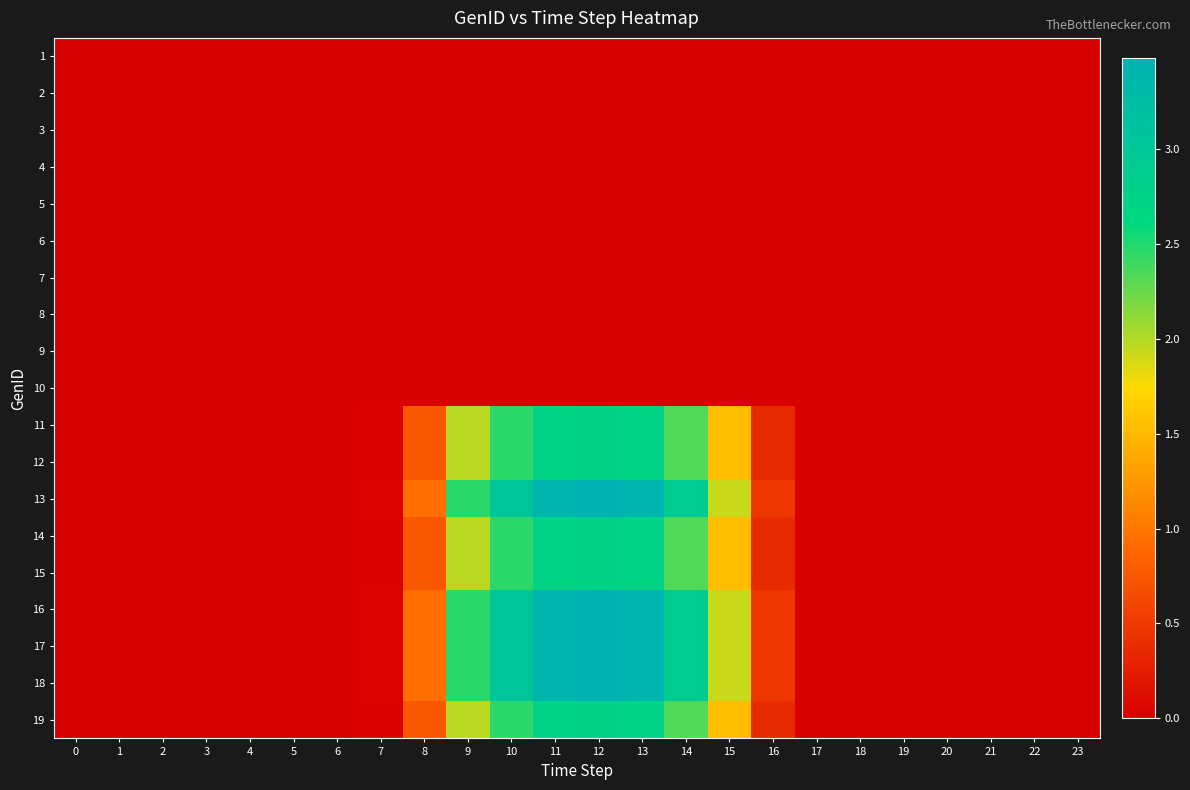

Reading left to right, list all the values displayed in this chart.

1: 0=0.0	1=0.0	2=0.0	3=0.0	4=0.0	5=0.0	6=0.0	7=0.0	8=0.0	9=0.0	10=0.0	11=0.0	12=0.0	13=0.0	14=0.0	15=0.0	16=0.0	17=0.0	18=0.0	19=0.0	20=0.0	21=0.0	22=0.0	23=0.0
2: 0=0.0	1=0.0	2=0.0	3=0.0	4=0.0	5=0.0	6=0.0	7=0.0	8=0.0	9=0.0	10=0.0	11=0.0	12=0.0	13=0.0	14=0.0	15=0.0	16=0.0	17=0.0	18=0.0	19=0.0	20=0.0	21=0.0	22=0.0	23=0.0
3: 0=0.0	1=0.0	2=0.0	3=0.0	4=0.0	5=0.0	6=0.0	7=0.0	8=0.0	9=0.0	10=0.0	11=0.0	12=0.0	13=0.0	14=0.0	15=0.0	16=0.0	17=0.0	18=0.0	19=0.0	20=0.0	21=0.0	22=0.0	23=0.0
4: 0=0.0	1=0.0	2=0.0	3=0.0	4=0.0	5=0.0	6=0.0	7=0.0	8=0.0	9=0.0	10=0.0	11=0.0	12=0.0	13=0.0	14=0.0	15=0.0	16=0.0	17=0.0	18=0.0	19=0.0	20=0.0	21=0.0	22=0.0	23=0.0
5: 0=0.0	1=0.0	2=0.0	3=0.0	4=0.0	5=0.0	6=0.0	7=0.0	8=0.0	9=0.0	10=0.0	11=0.0	12=0.0	13=0.0	14=0.0	15=0.0	16=0.0	17=0.0	18=0.0	19=0.0	20=0.0	21=0.0	22=0.0	23=0.0
6: 0=0.0	1=0.0	2=0.0	3=0.0	4=0.0	5=0.0	6=0.0	7=0.0	8=0.0	9=0.0	10=0.0	11=0.0	12=0.0	13=0.0	14=0.0	15=0.0	16=0.0	17=0.0	18=0.0	19=0.0	20=0.0	21=0.0	22=0.0	23=0.0
7: 0=0.0	1=0.0	2=0.0	3=0.0	4=0.0	5=0.0	6=0.0	7=0.0	8=0.0	9=0.0	10=0.0	11=0.0	12=0.0	13=0.0	14=0.0	15=0.0	16=0.0	17=0.0	18=0.0	19=0.0	20=0.0	21=0.0	22=0.0	23=0.0
8: 0=0.0	1=0.0	2=0.0	3=0.0	4=0.0	5=0.0	6=0.0	7=0.0	8=0.0	9=0.0	10=0.0	11=0.0	12=0.0	13=0.0	14=0.0	15=0.0	16=0.0	17=0.0	18=0.0	19=0.0	20=0.0	21=0.0	22=0.0	23=0.0
9: 0=0.0	1=0.0	2=0.0	3=0.0	4=0.0	5=0.0	6=0.0	7=0.0	8=0.0	9=0.0	10=0.0	11=0.0	12=0.0	13=0.0	14=0.0	15=0.0	16=0.0	17=0.0	18=0.0	19=0.0	20=0.0	21=0.0	22=0.0	23=0.0
10: 0=0.0	1=0.0	2=0.0	3=0.0	4=0.0	5=0.0	6=0.0	7=0.0	8=0.0	9=0.0	10=0.0	11=0.0	12=0.0	13=0.0	14=0.0	15=0.0	16=0.0	17=0.0	18=0.0	19=0.0	20=0.0	21=0.0	22=0.0	23=0.0
11: 0=0.0	1=0.0	2=0.0	3=0.0	4=0.0	5=0.0	6=0.0	7=0.0	8=0.8	9=2.0	10=2.5	11=2.7	12=2.8	13=2.7	14=2.3	15=1.5	16=0.4	17=0.0	18=0.0	19=0.0	20=0.0	21=0.0	22=0.0	23=0.0
12: 0=0.0	1=0.0	2=0.0	3=0.0	4=0.0	5=0.0	6=0.0	7=0.0	8=0.8	9=2.0	10=2.5	11=2.7	12=2.8	13=2.7	14=2.3	15=1.5	16=0.4	17=0.0	18=0.0	19=0.0	20=0.0	21=0.0	22=0.0	23=0.0
13: 0=0.0	1=0.0	2=0.0	3=0.0	4=0.0	5=0.0	6=0.0	7=0.0	8=0.9	9=2.5	10=3.1	11=3.4	12=3.5	13=3.4	14=2.9	15=1.9	16=0.5	17=0.0	18=0.0	19=0.0	20=0.0	21=0.0	22=0.0	23=0.0
14: 0=0.0	1=0.0	2=0.0	3=0.0	4=0.0	5=0.0	6=0.0	7=0.0	8=0.8	9=2.0	10=2.5	11=2.7	12=2.8	13=2.7	14=2.3	15=1.5	16=0.4	17=0.0	18=0.0	19=0.0	20=0.0	21=0.0	22=0.0	23=0.0
15: 0=0.0	1=0.0	2=0.0	3=0.0	4=0.0	5=0.0	6=0.0	7=0.0	8=0.8	9=2.0	10=2.5	11=2.7	12=2.8	13=2.7	14=2.3	15=1.5	16=0.4	17=0.0	18=0.0	19=0.0	20=0.0	21=0.0	22=0.0	23=0.0
16: 0=0.0	1=0.0	2=0.0	3=0.0	4=0.0	5=0.0	6=0.0	7=0.0	8=0.9	9=2.5	10=3.1	11=3.4	12=3.5	13=3.4	14=2.9	15=1.9	16=0.5	17=0.0	18=0.0	19=0.0	20=0.0	21=0.0	22=0.0	23=0.0
17: 0=0.0	1=0.0	2=0.0	3=0.0	4=0.0	5=0.0	6=0.0	7=0.0	8=0.9	9=2.5	10=3.1	11=3.4	12=3.5	13=3.4	14=2.9	15=1.9	16=0.5	17=0.0	18=0.0	19=0.0	20=0.0	21=0.0	22=0.0	23=0.0
18: 0=0.0	1=0.0	2=0.0	3=0.0	4=0.0	5=0.0	6=0.0	7=0.0	8=0.9	9=2.5	10=3.1	11=3.4	12=3.5	13=3.4	14=2.9	15=1.9	16=0.5	17=0.0	18=0.0	19=0.0	20=0.0	21=0.0	22=0.0	23=0.0
19: 0=0.0	1=0.0	2=0.0	3=0.0	4=0.0	5=0.0	6=0.0	7=0.0	8=0.8	9=2.0	10=2.5	11=2.7	12=2.8	13=2.7	14=2.3	15=1.5	16=0.4	17=0.0	18=0.0	19=0.0	20=0.0	21=0.0	22=0.0	23=0.0